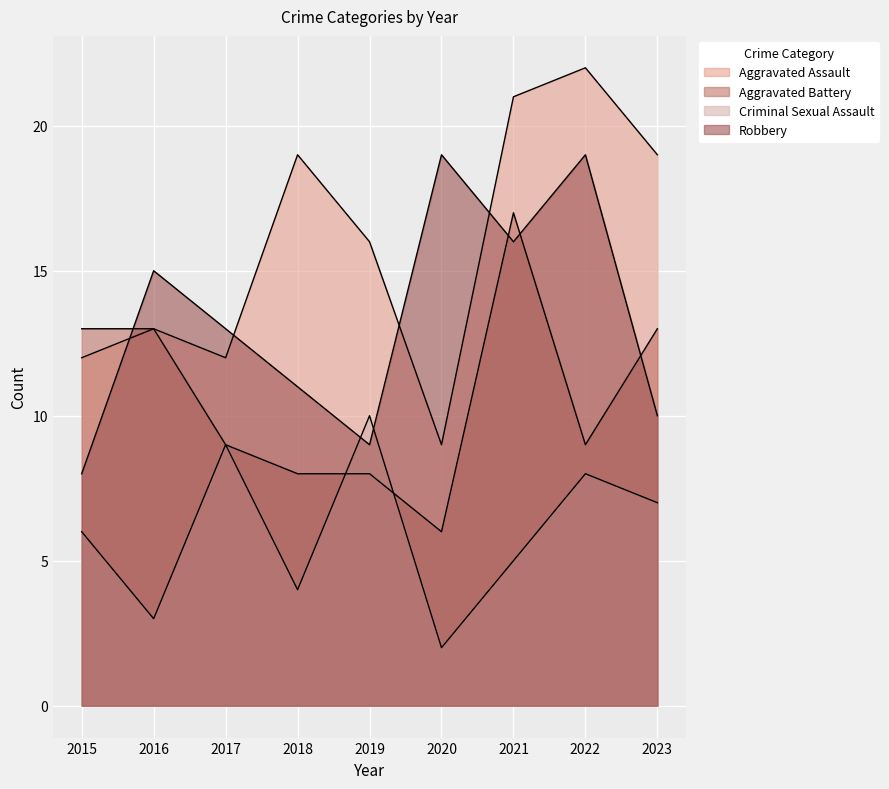

What is the difference between the Aggravated Assault values at 2021 and 2018?

2